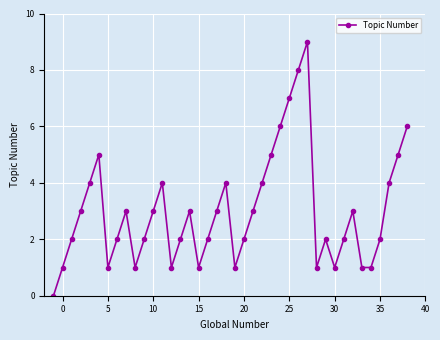

Is this an area chart (filled region under the line)?

No